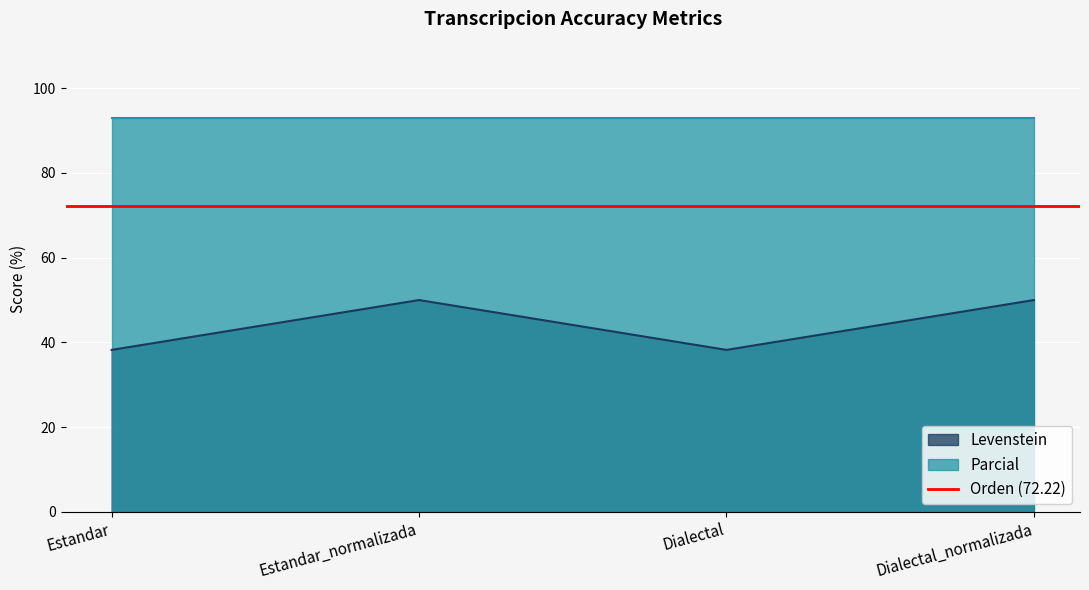

The Levenstein series shows 65.9 at Estandar_normalizada. True or false?

False